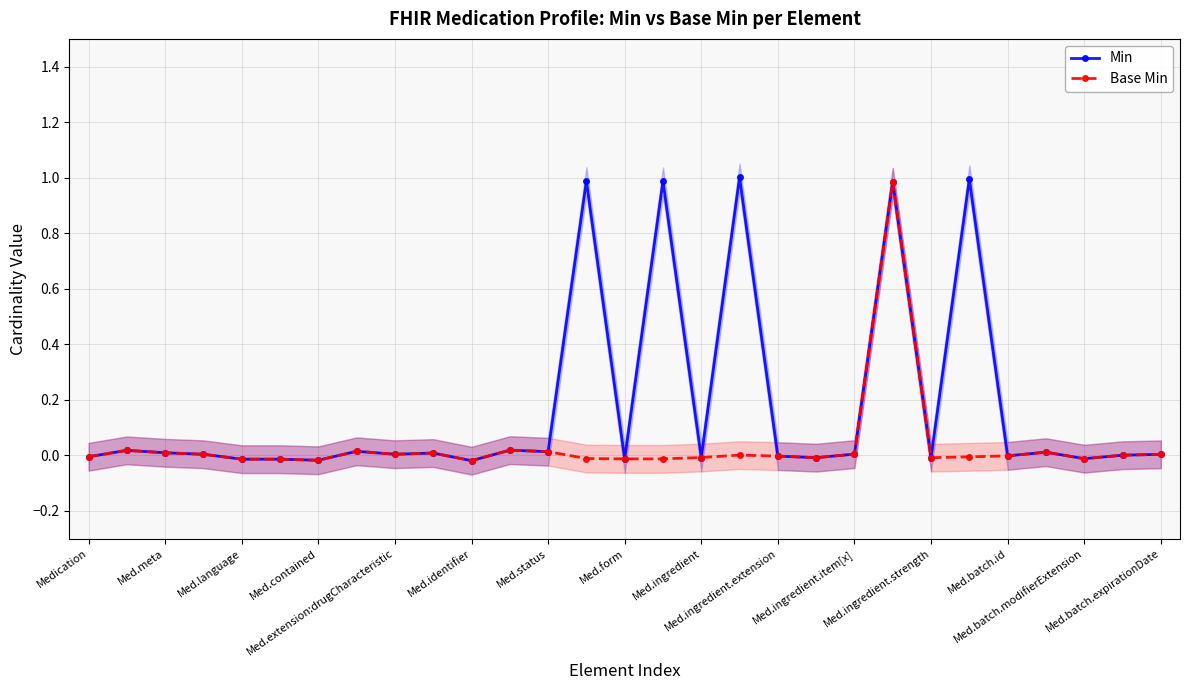

What is the highest value of the Base Min series?

1.0